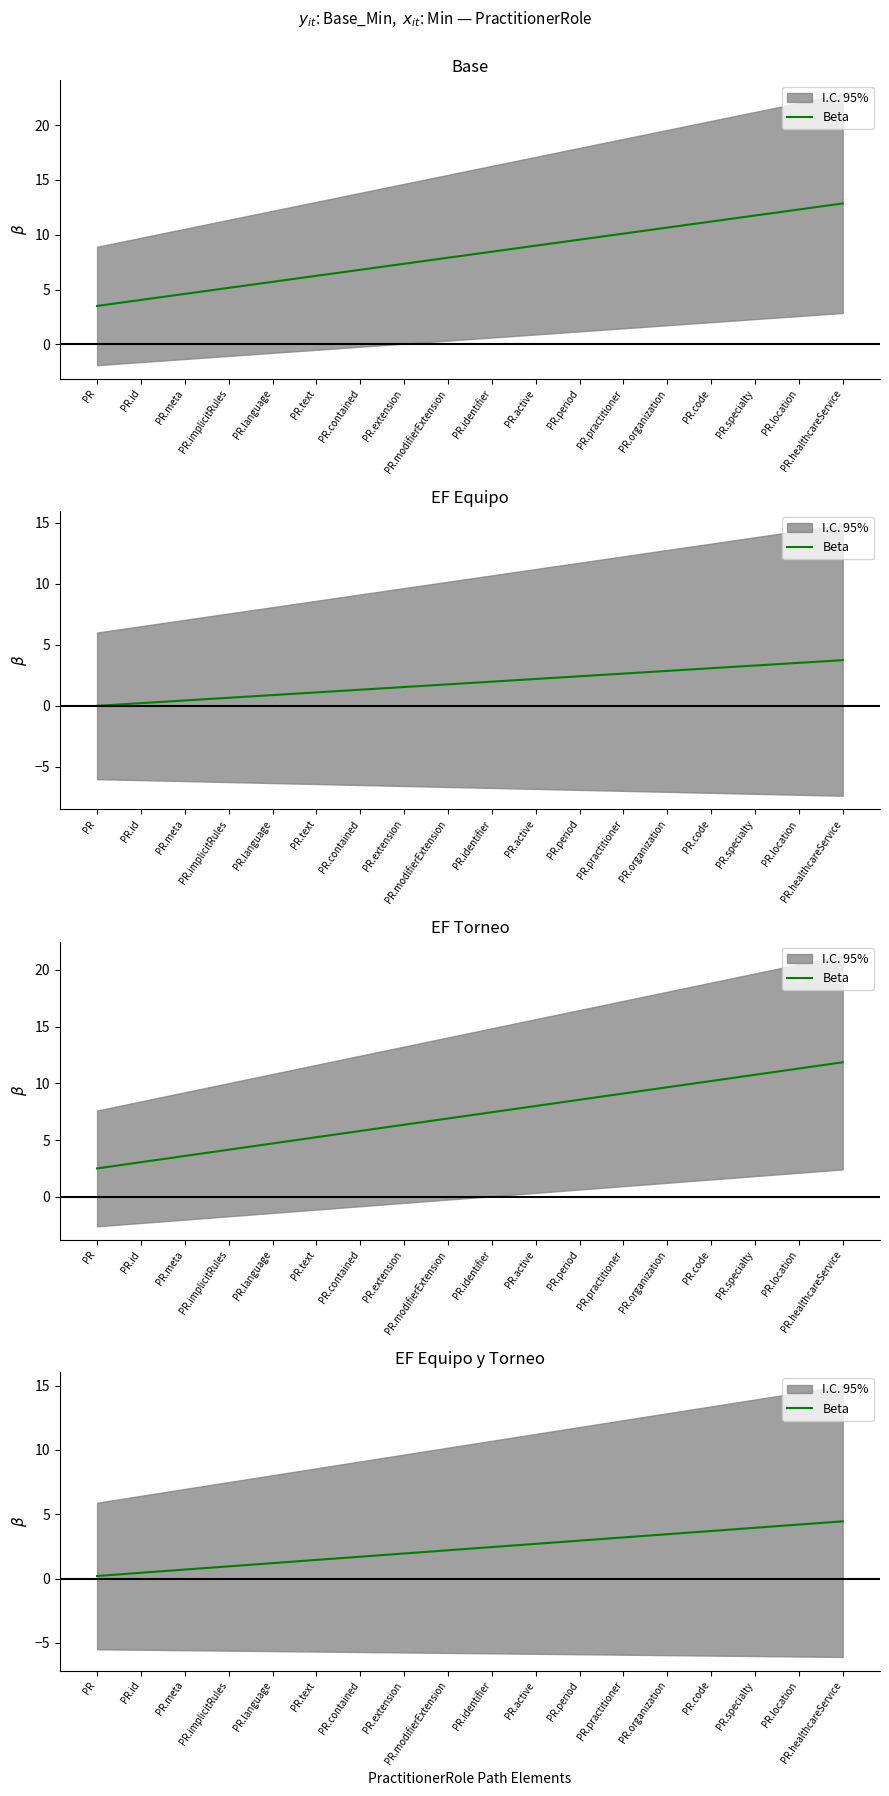

Between PR.organization and PR.implicitRules, which is larger?

PR.organization